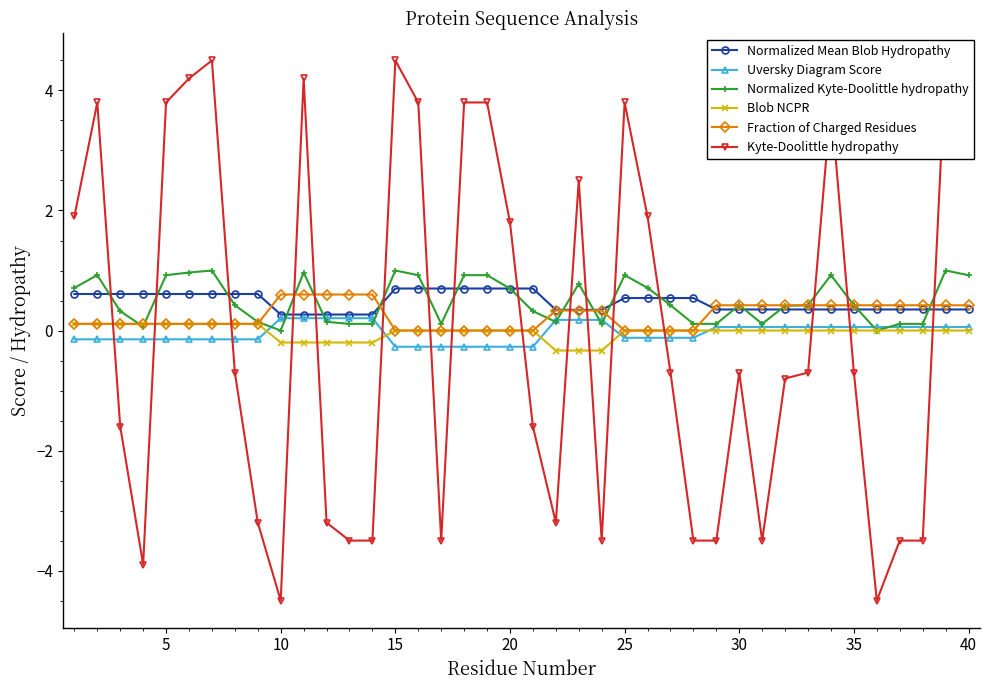

Between 5 and 30, which is larger?

5